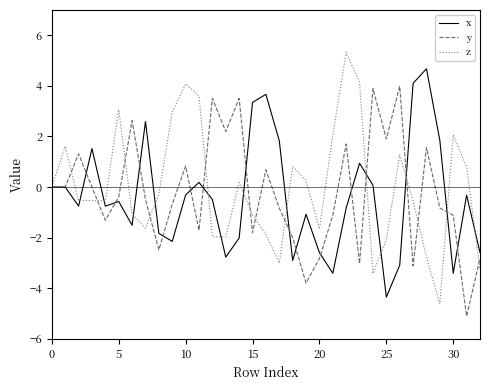

List the series in order of their peak value, highest first.

z, x, y